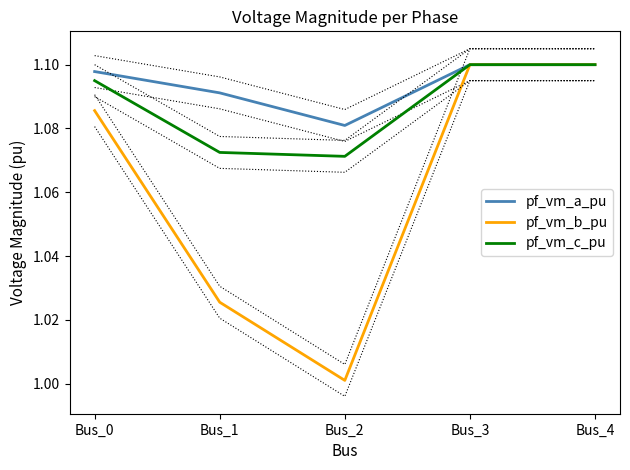

Rank the categories by pf_vm_b_pu value from highest to lowest.

Bus_3, Bus_4, Bus_0, Bus_1, Bus_2